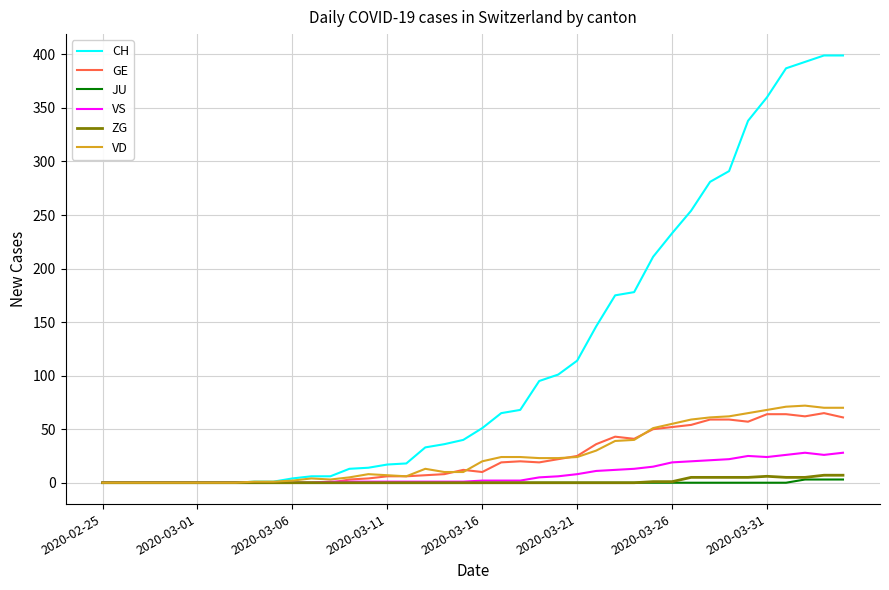

Which series has the largest range (max minus min)?

CH